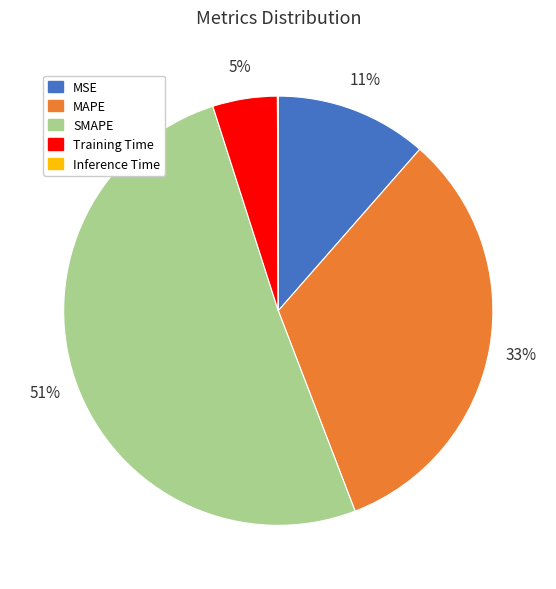

Does any single category account for the majority?

Yes